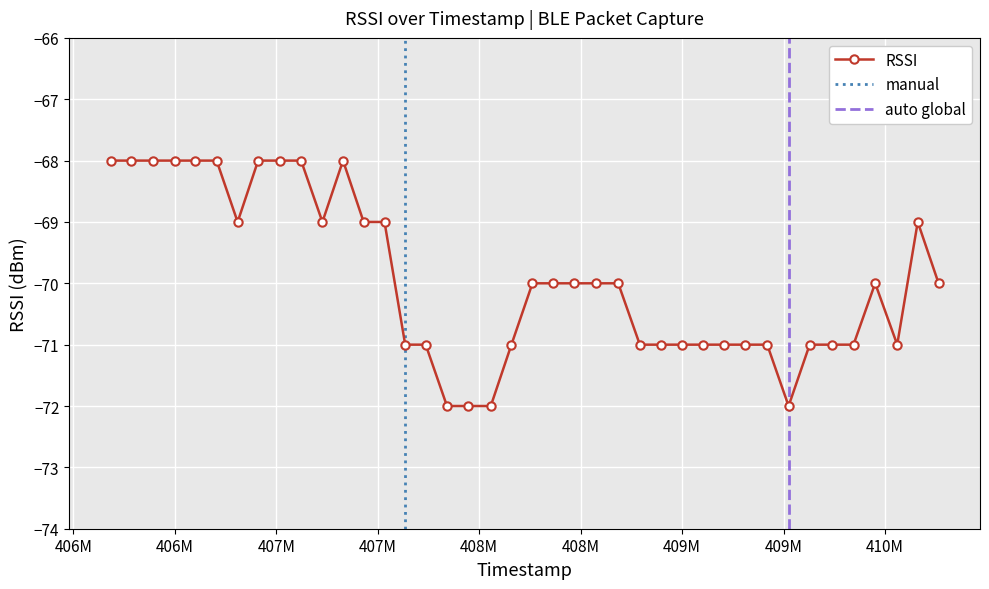

Rank the categories by value from highest to lowest.

406183489, 406284717, 406393626, 406500710, 406601698, 406706287, 406910808, 407016165, 407122497, 407329051, 406809804, 407227533, 407430584, 407533381, 410160560, 408262284, 408362282, 408469125, 408577042, 408684943, 409950759, 410263292, 407635377, 407736301, 408158720, 408791340, 408896888, 409000181, 409103425, 409206174, 409311803, 409418951, 409628080, 409736717, 409844138, 410059378, 407841163, 407947047, 408056978, 409524276